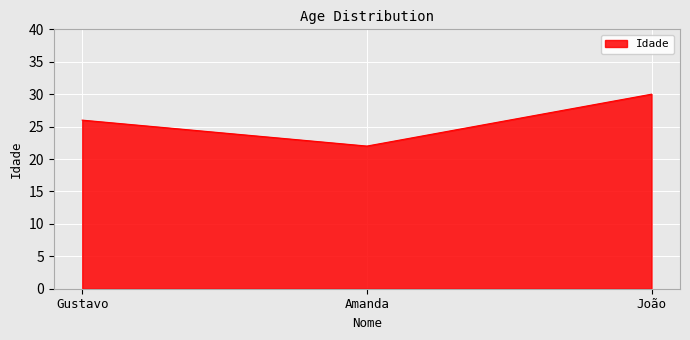

List the labels in order of value, smallest first.

Amanda, Gustavo, João